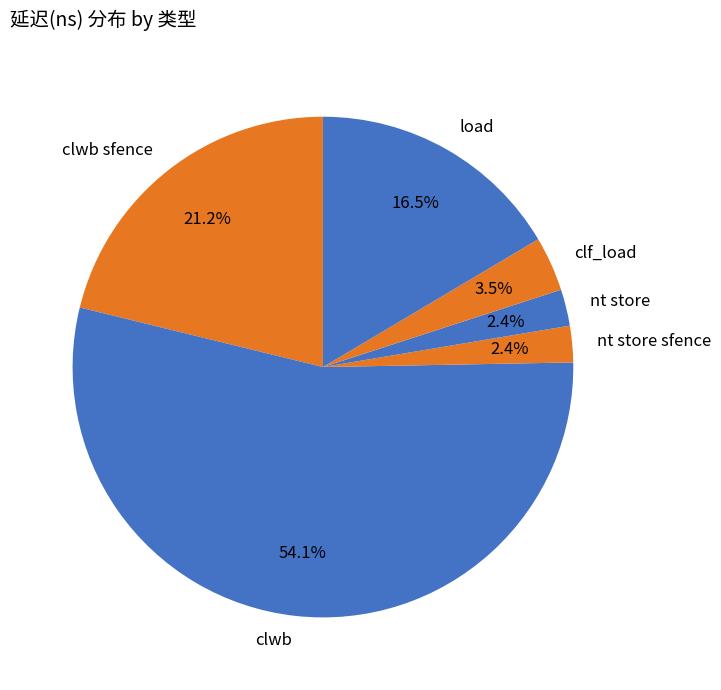

To the nearest percent, what is the combined percentage of nt store and clwb sfence?

24%